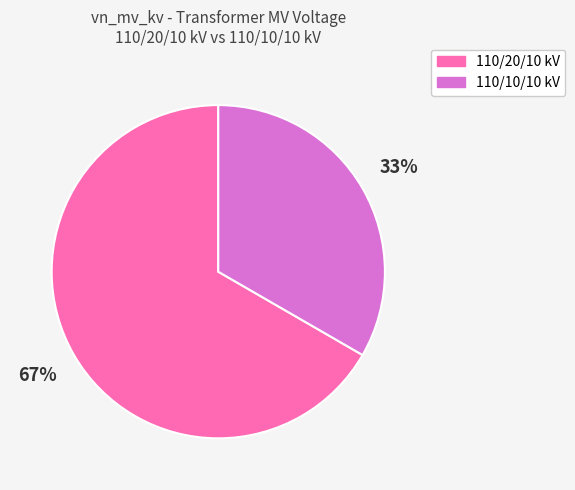

Is 110/20/10 kV the majority of the pie?

Yes